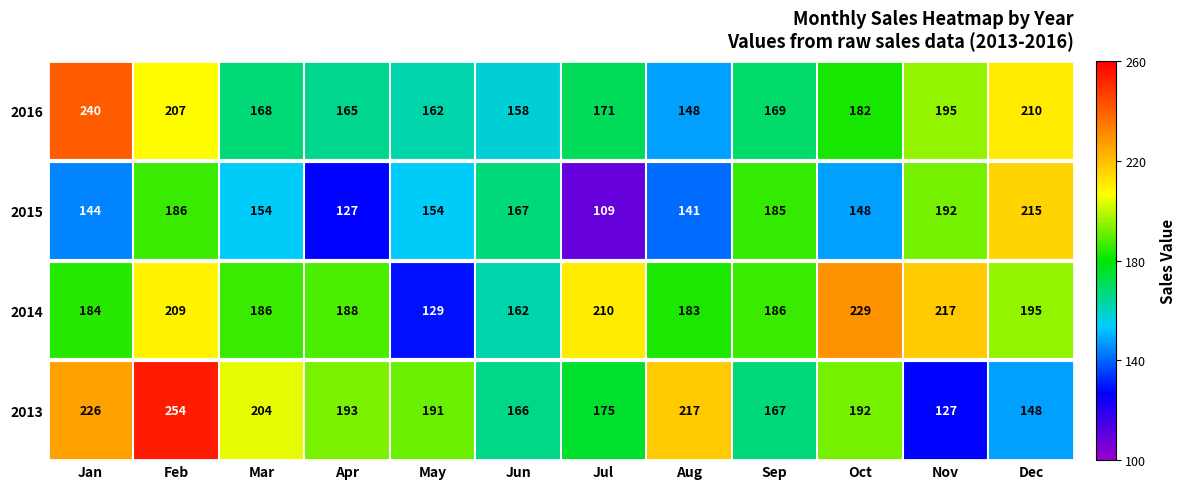

What is the sum of the 2015 values at May and Aug?

295